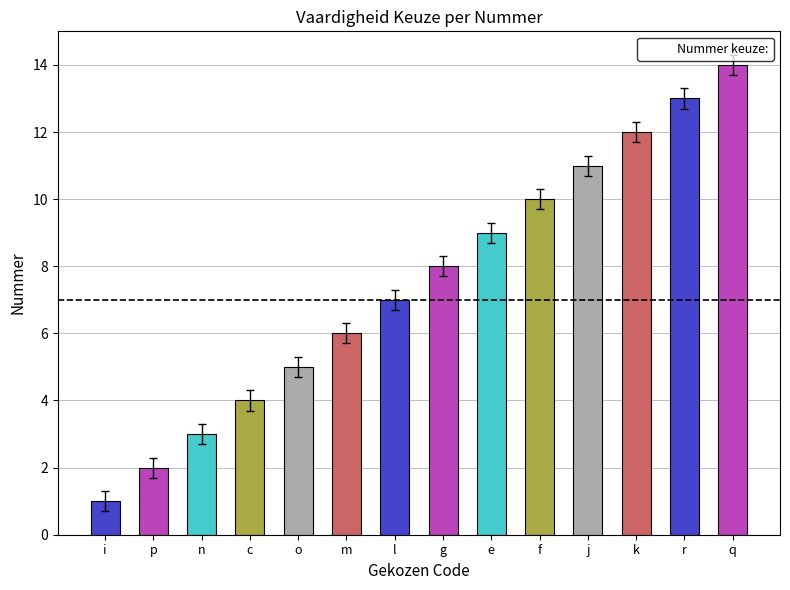

What is the ratio of the value at g to the value at r?

0.6